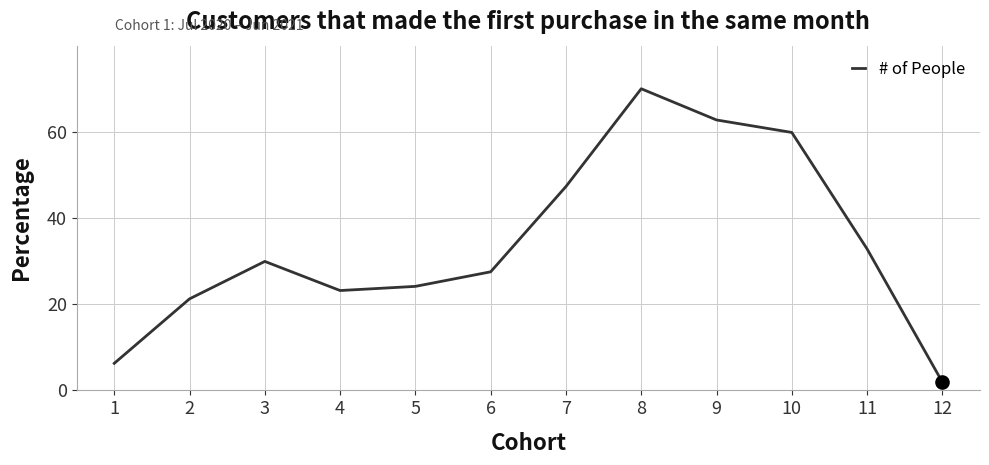

Which has a higher value, 5 or 10?

10